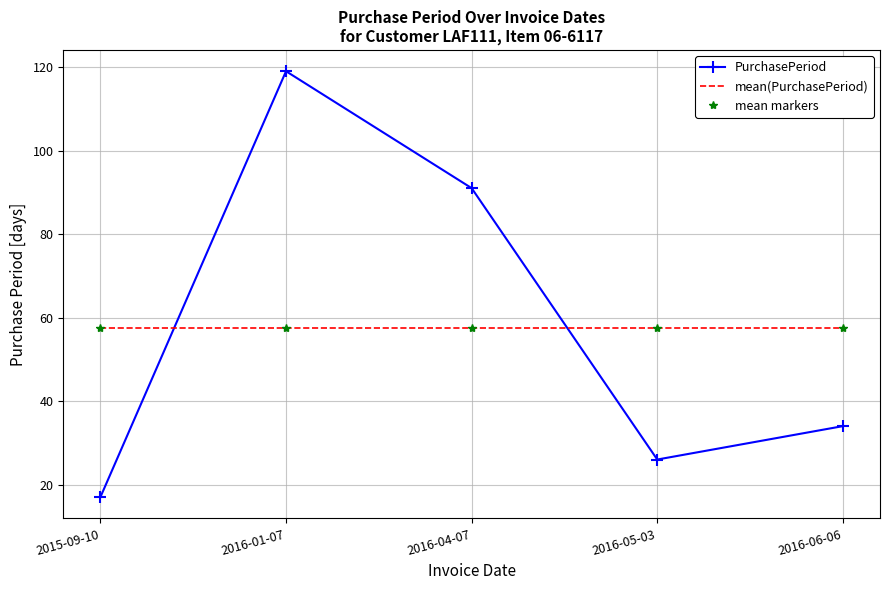

What is the label of the 3rd point from the right?

2016-04-07